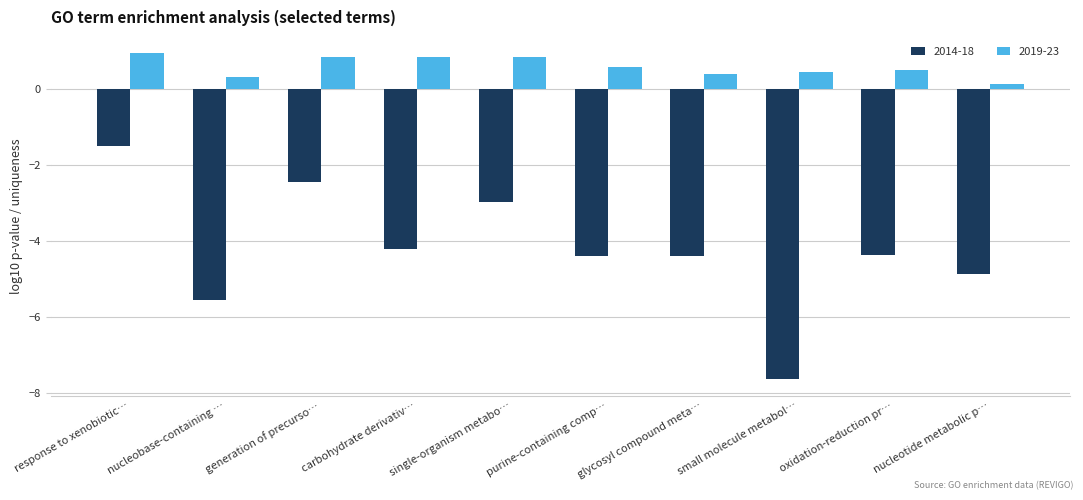

Which series changed the most between purine-containing comp… and small molecule metabol…?

2014-18